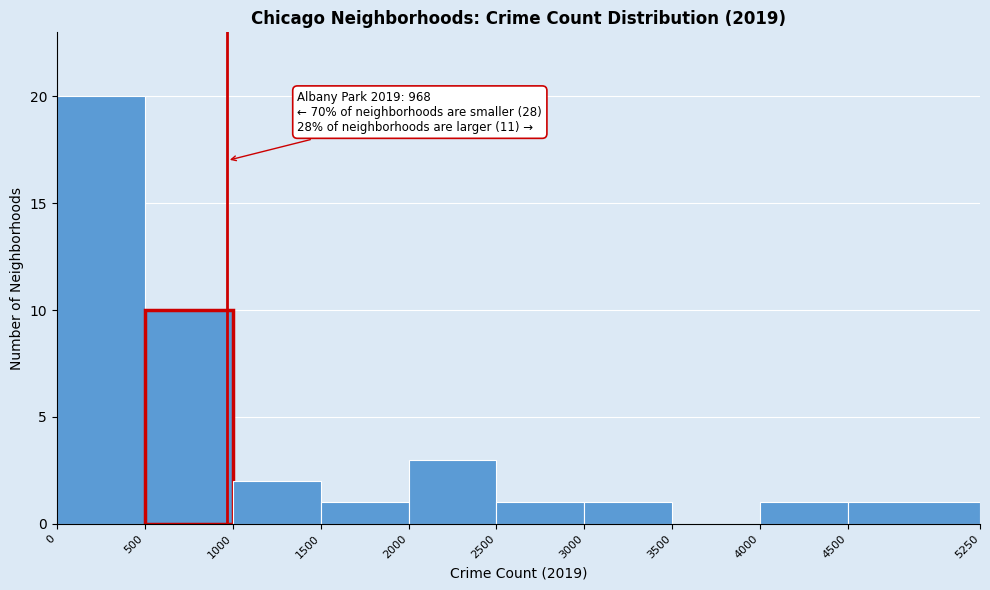

Which range on the x-axis has the tallest bar?

0 to 500